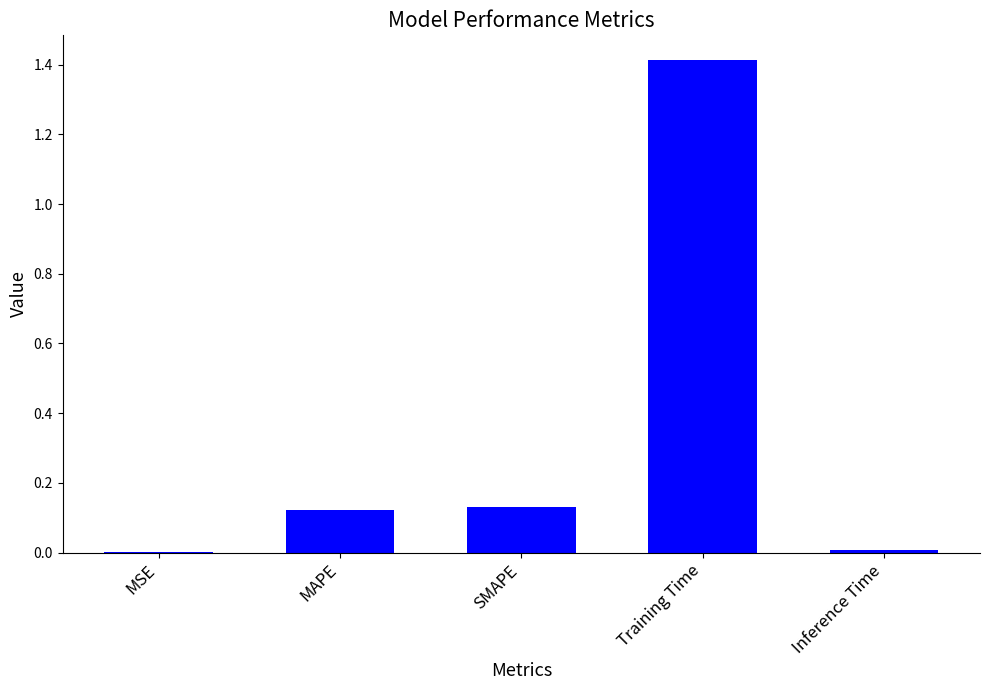

The value at Training Time is 0.7. True or false?

False